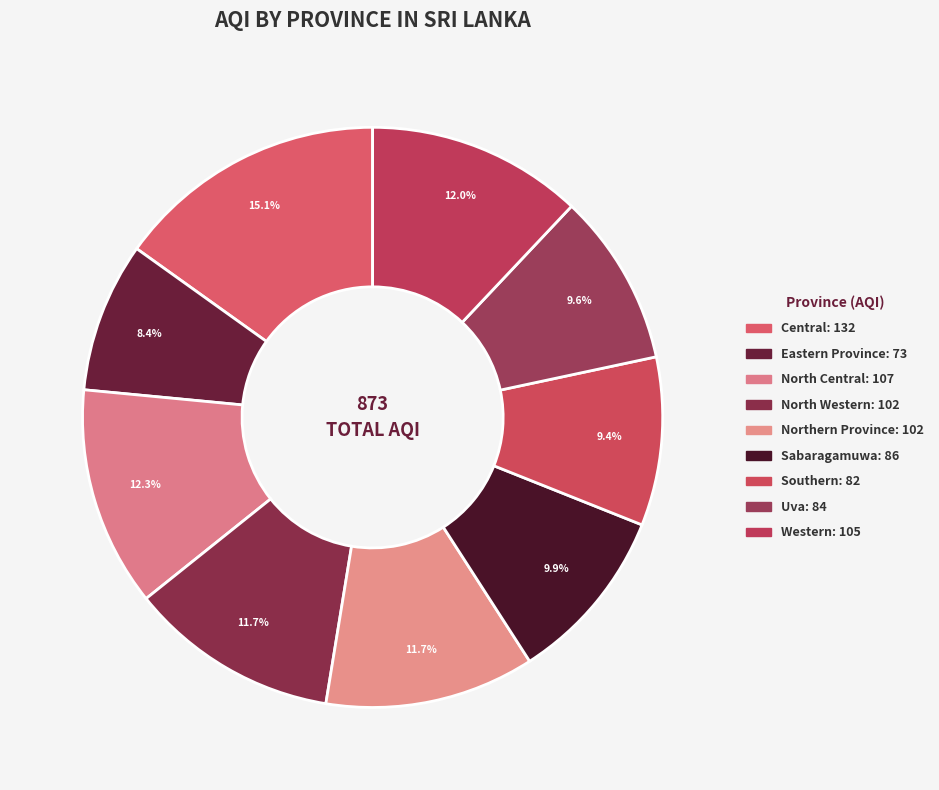

Combined, what portion of the pie is Northern Province and North Western?

23.4%